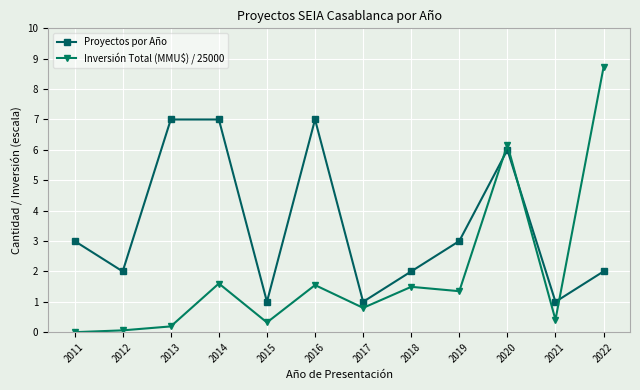

Where is Inversión Total (MMU$) / 25000 nearest to the value 4?

2020